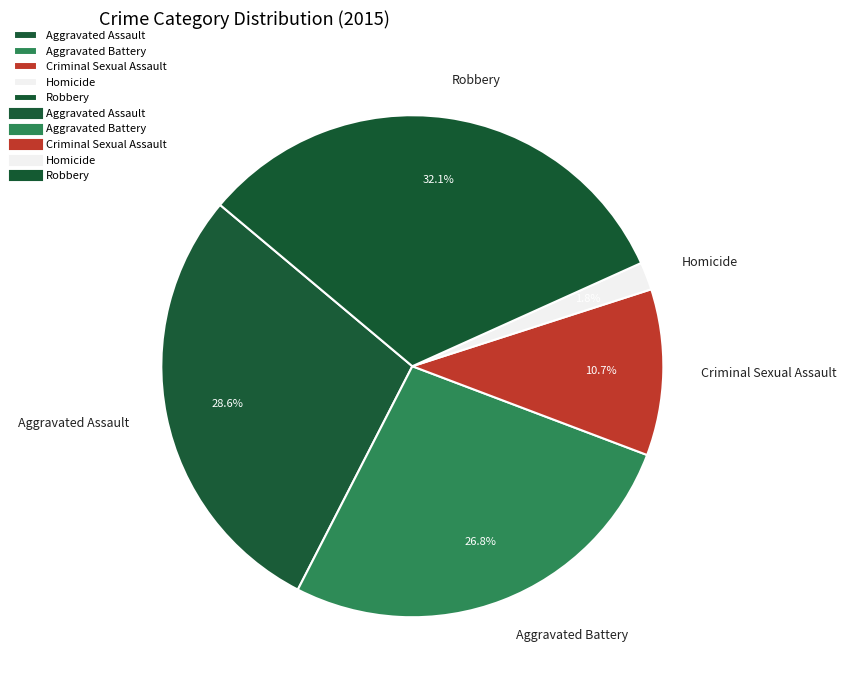

How many segments does this pie chart have?

5